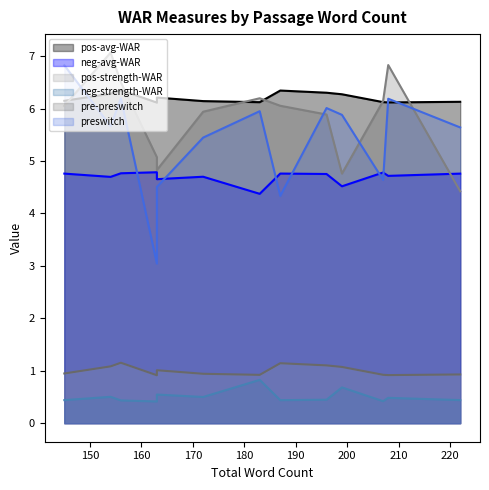

What is the sum of all pre-preswitch values?

75.8